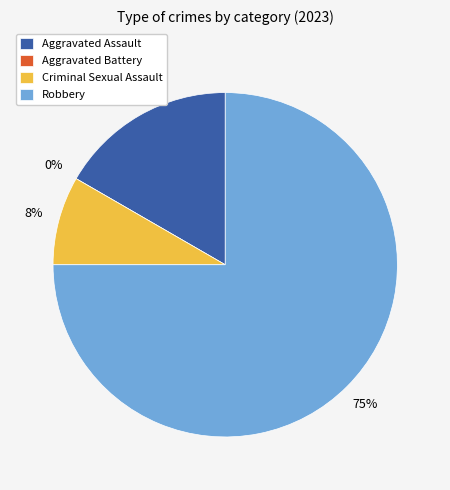

Which category has the biggest portion of the pie?

Robbery